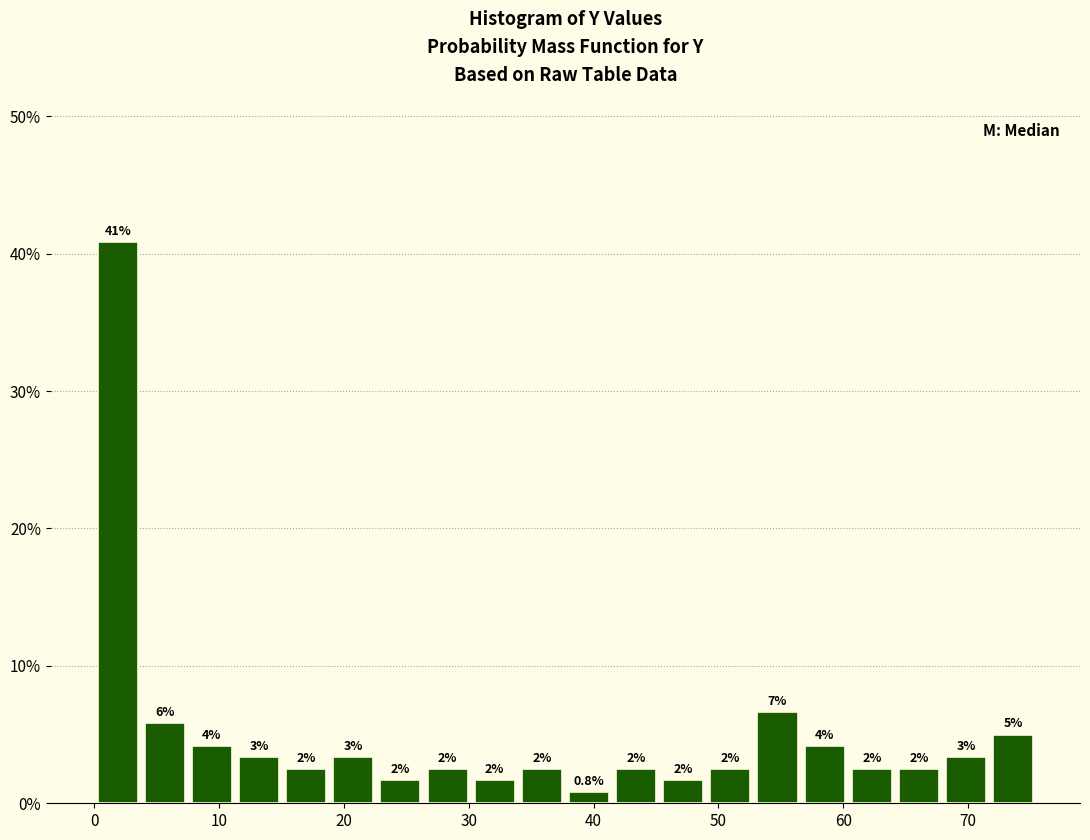

Read against the x-axis, roughly where is the centre of the tallest bar?

2